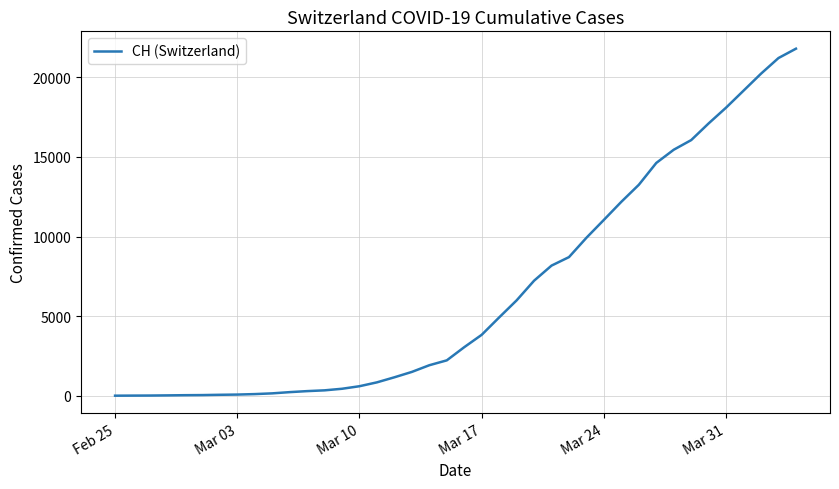

What is the maximum value shown in the chart?

21806